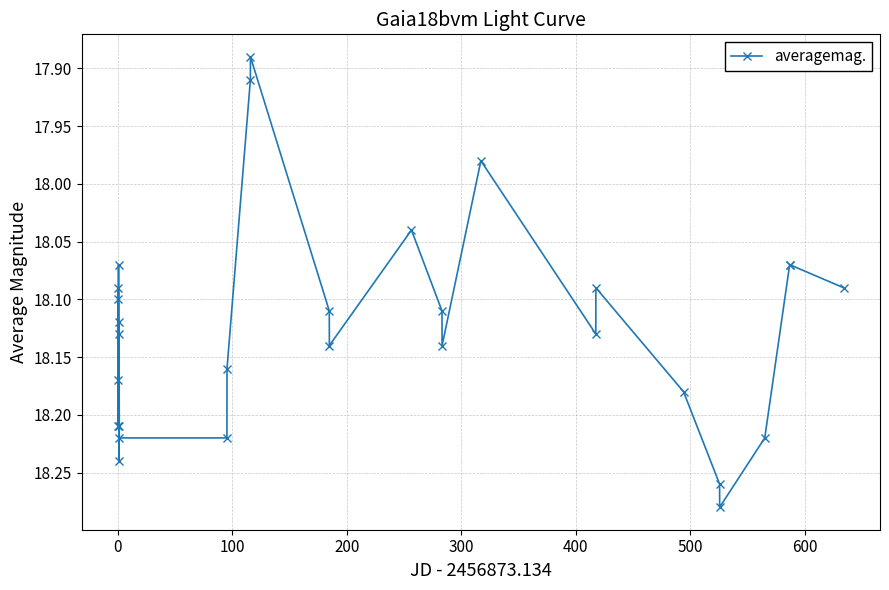

What is the difference between the maximum and minimum values?

0.4